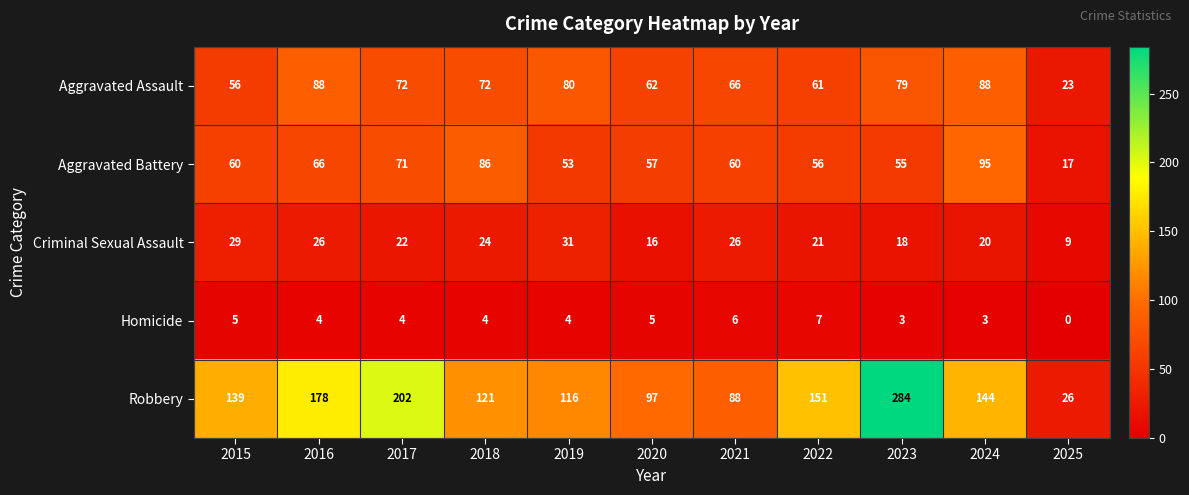

What is the greatest value displayed?

284